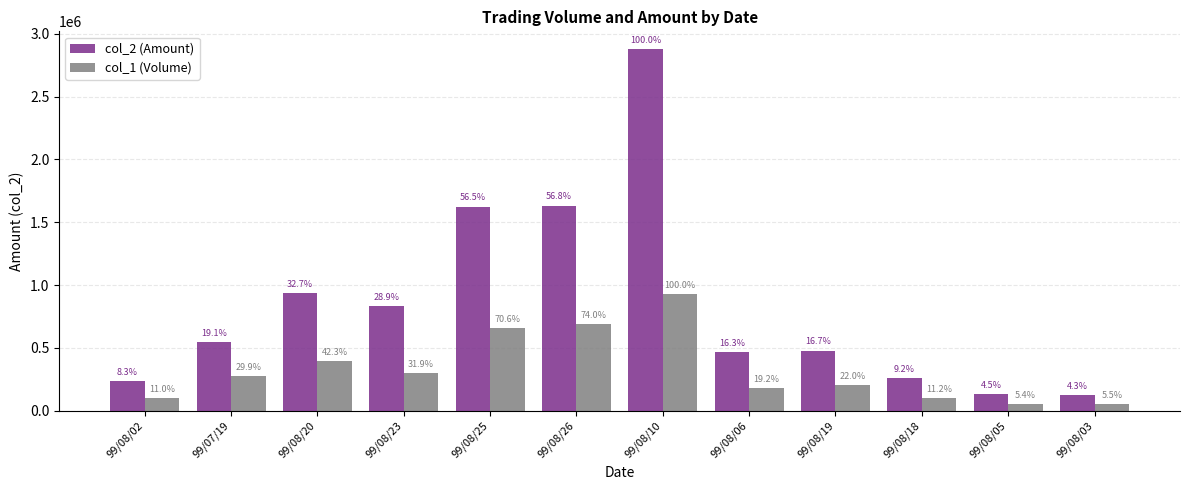

What is the greatest value displayed?

2874750